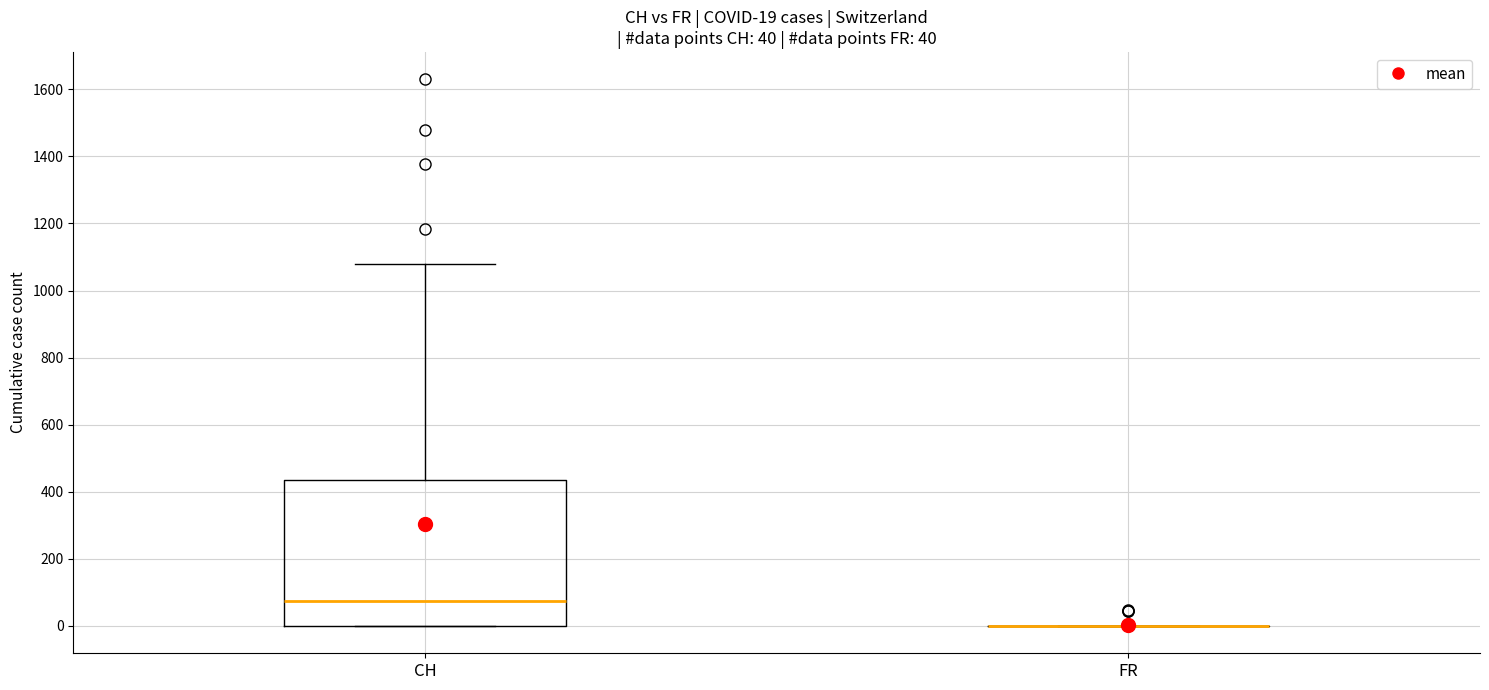

Comparing the boxes themselves (not the whiskers), which one is the tallest?

CH